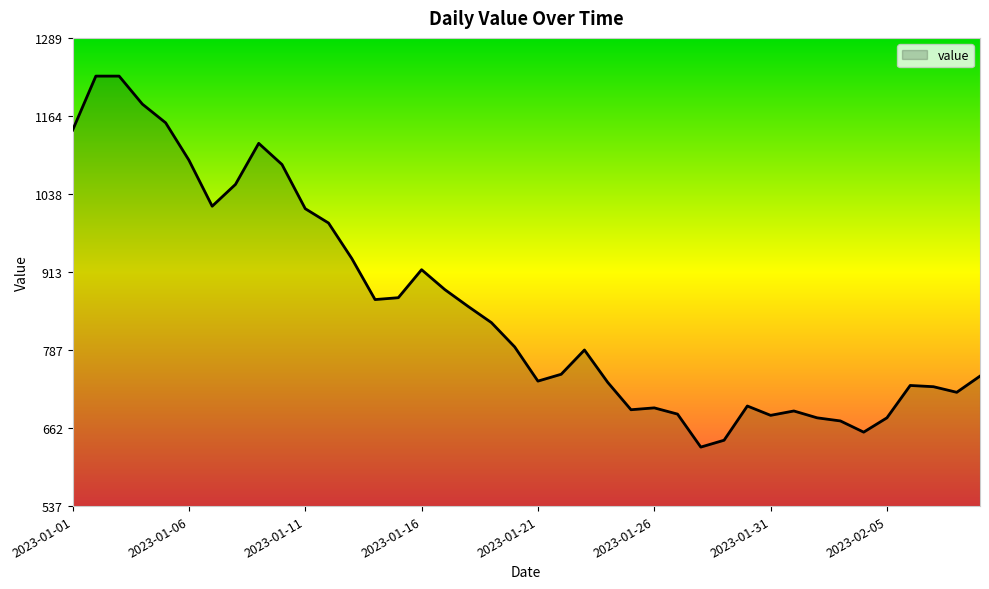

What is the sum of all values?

34316